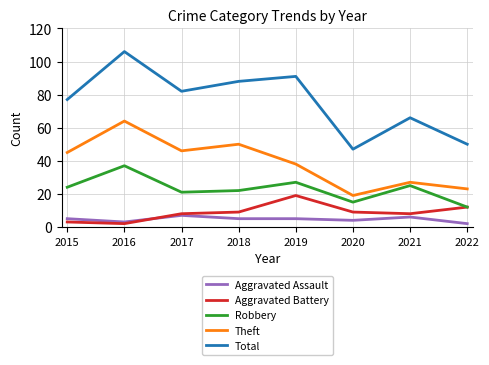

What is the smallest value displayed?

2